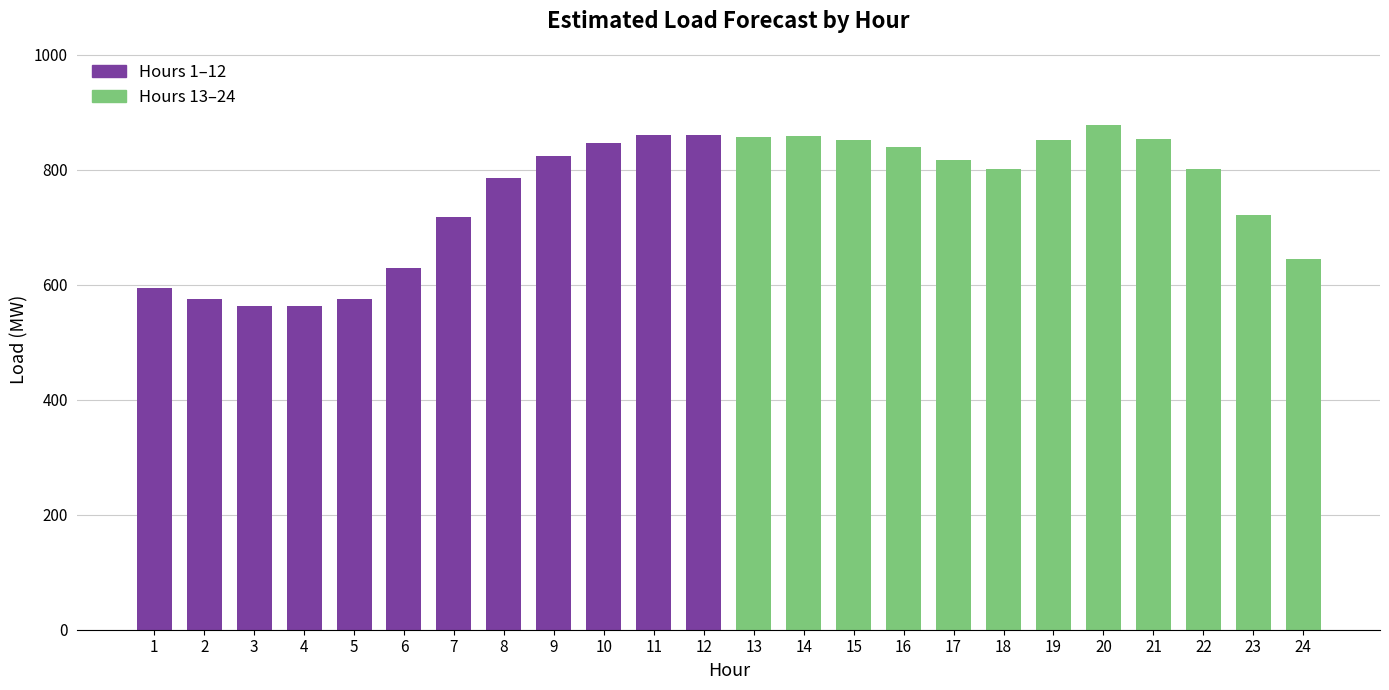

Which series has the widest spread of values?

Hours 1–12